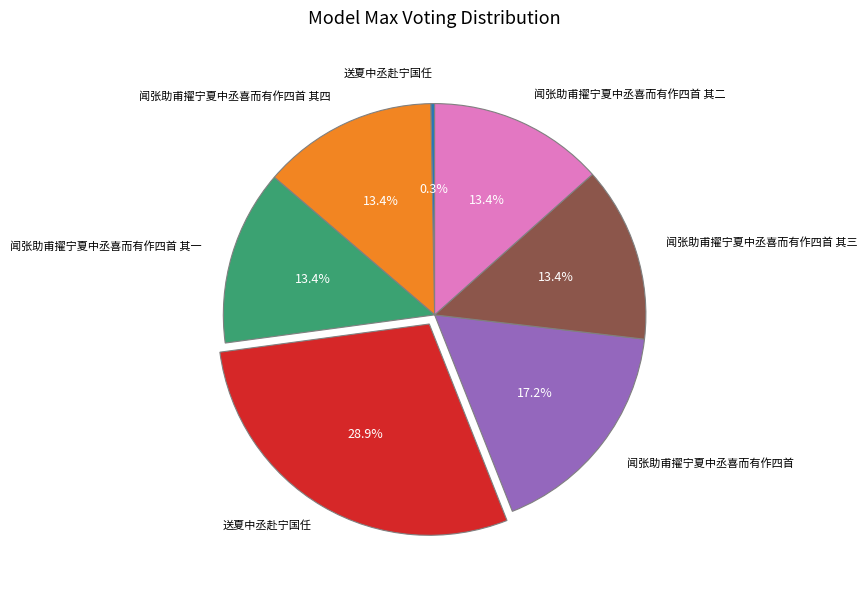

Is there any slice that represents more than half of the pie?

No